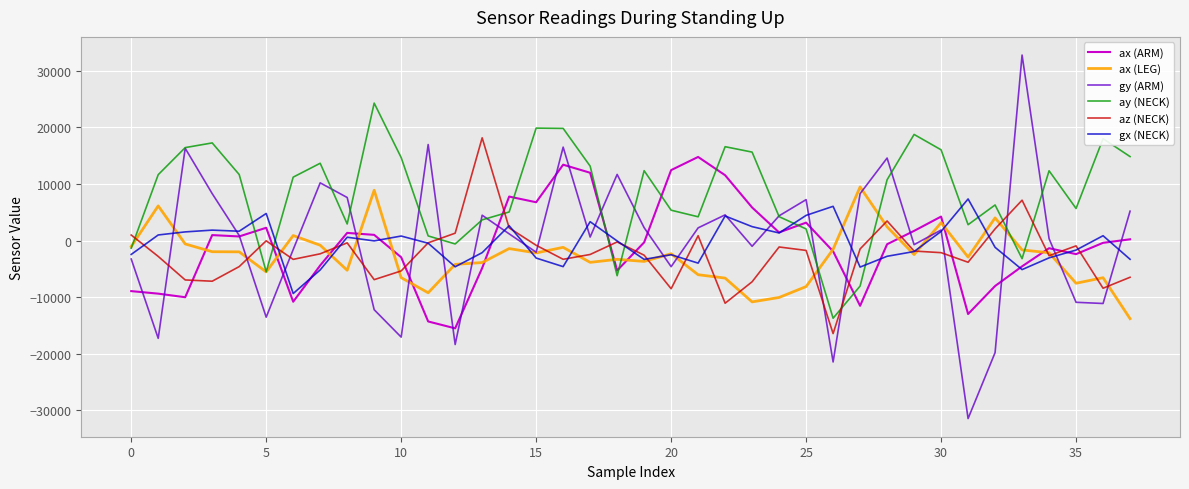

How many series are shown in this chart?

6